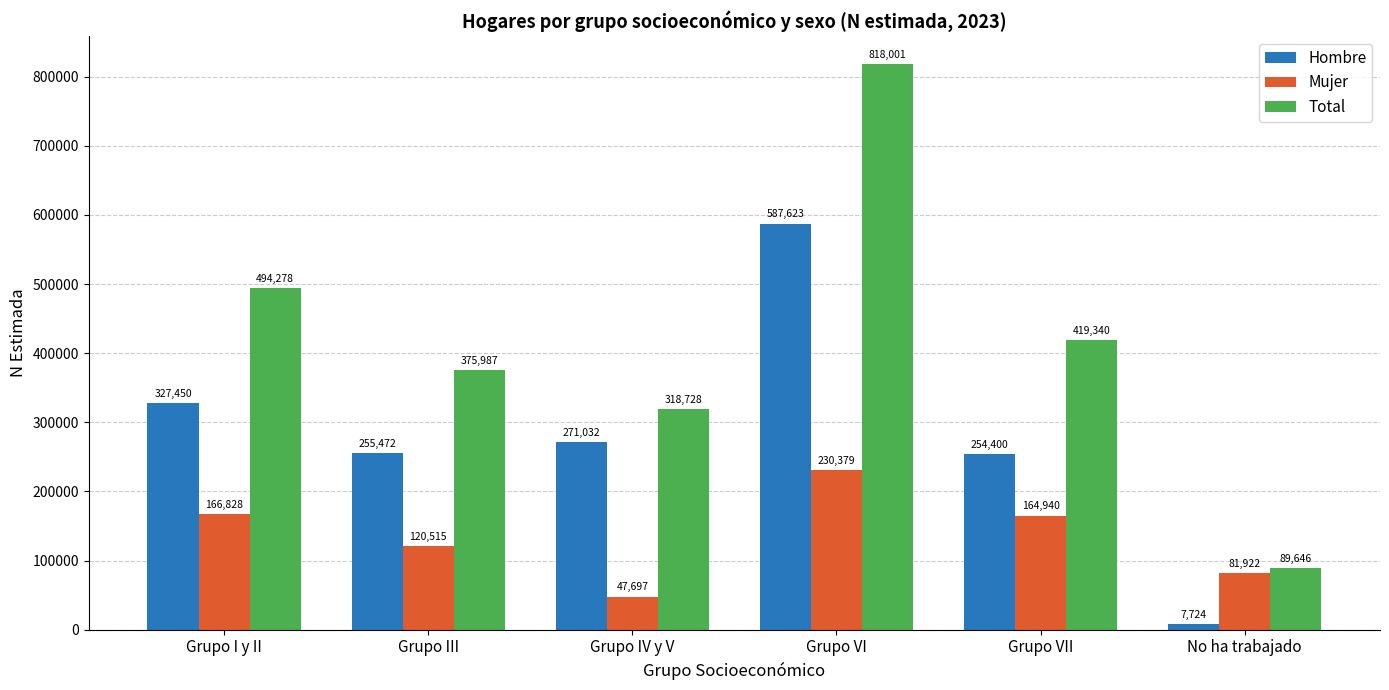

What is the difference between the second highest and minimum values in the Hombre series?

319726